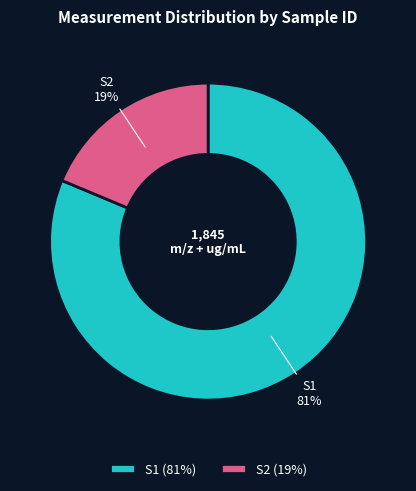

Does S1 account for over 50% of the chart?

Yes